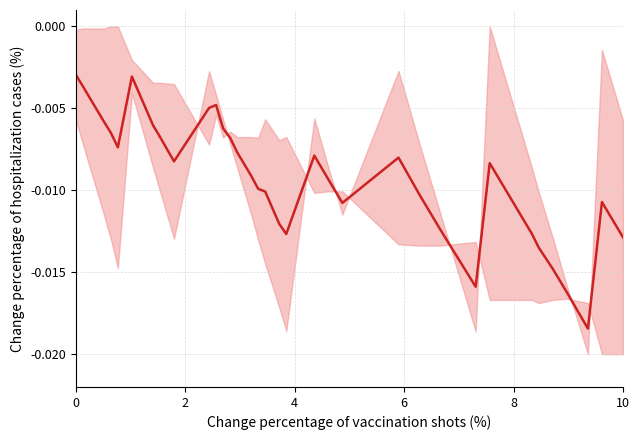

How many lines are shown in the chart?

1